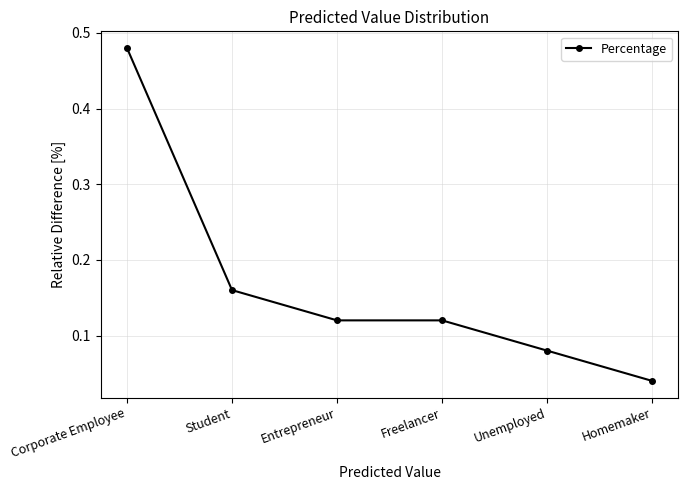

Which category has the highest value across all series?

Corporate Employee